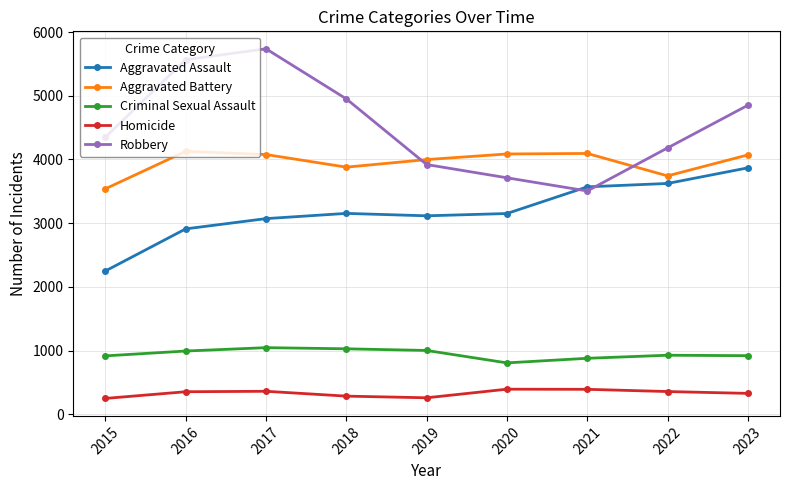

The value of Aggravated Battery at 2022 is 3742. True or false?

True